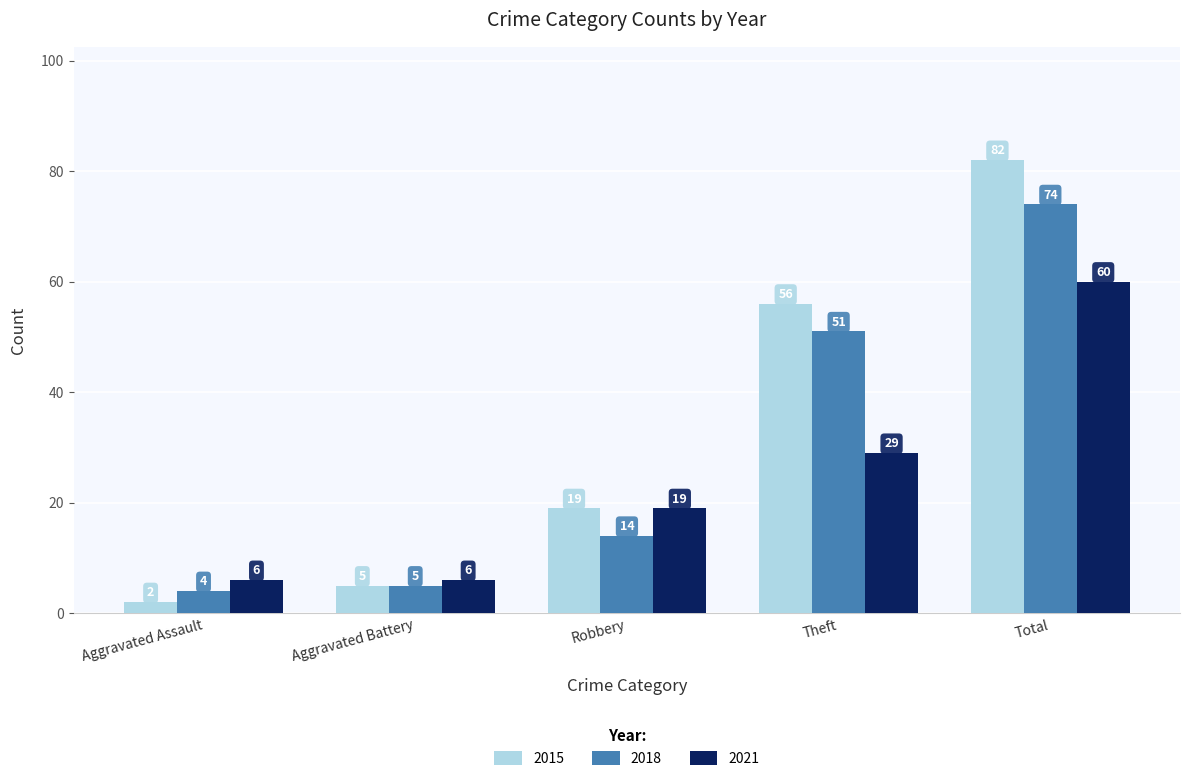

What are all the series names shown in the legend?

2015, 2018, 2021